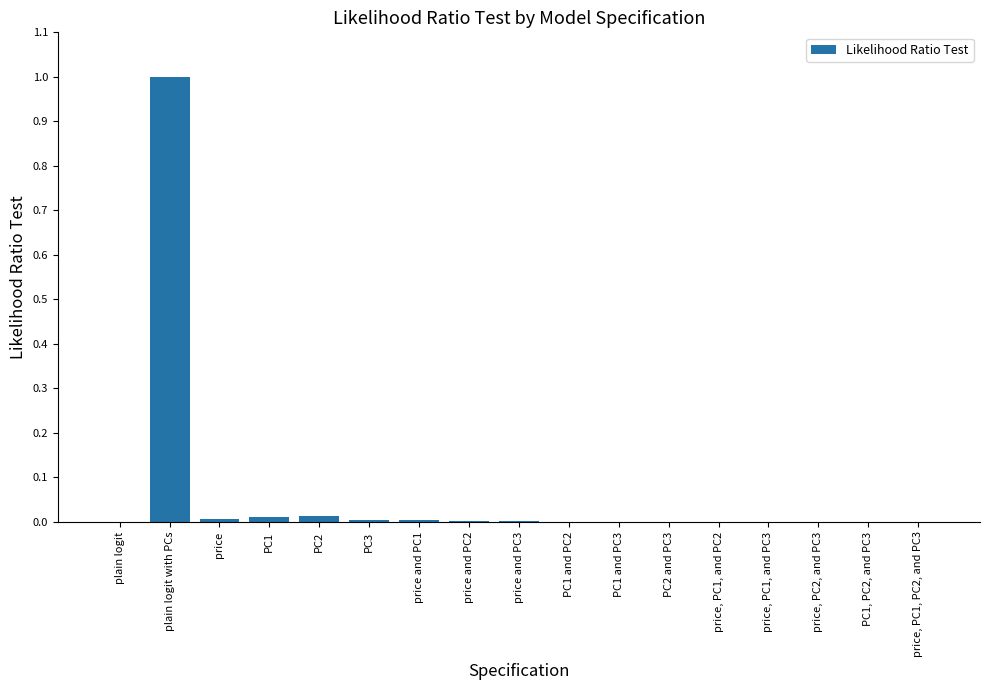

What is the maximum value shown in the chart?

1.0